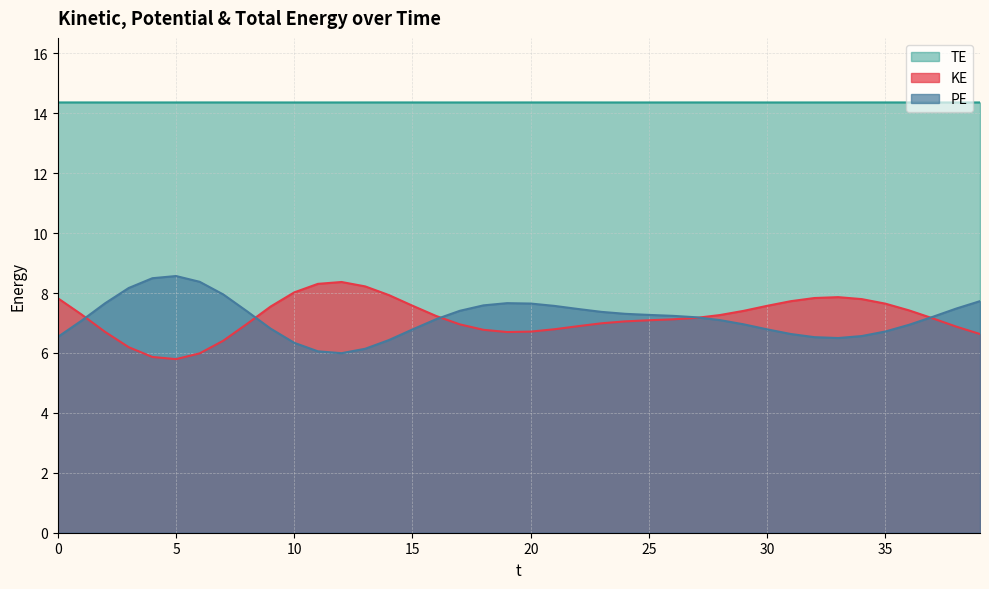

The TE series shows 14.4 at 25. True or false?

True